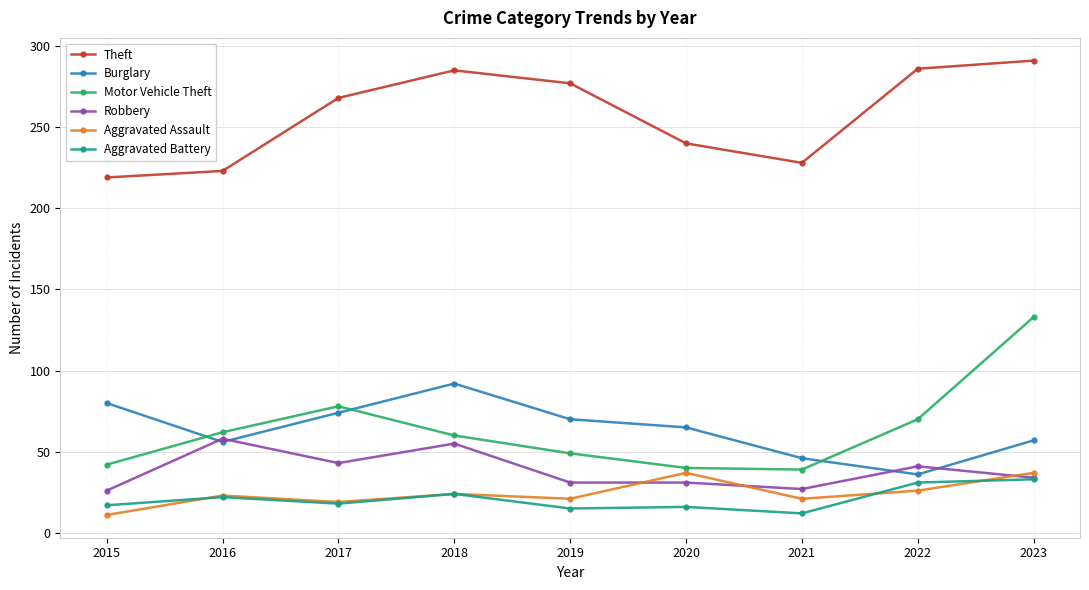

Rank the series at 2020 from highest to lowest value.

Theft, Burglary, Motor Vehicle Theft, Aggravated Assault, Robbery, Aggravated Battery